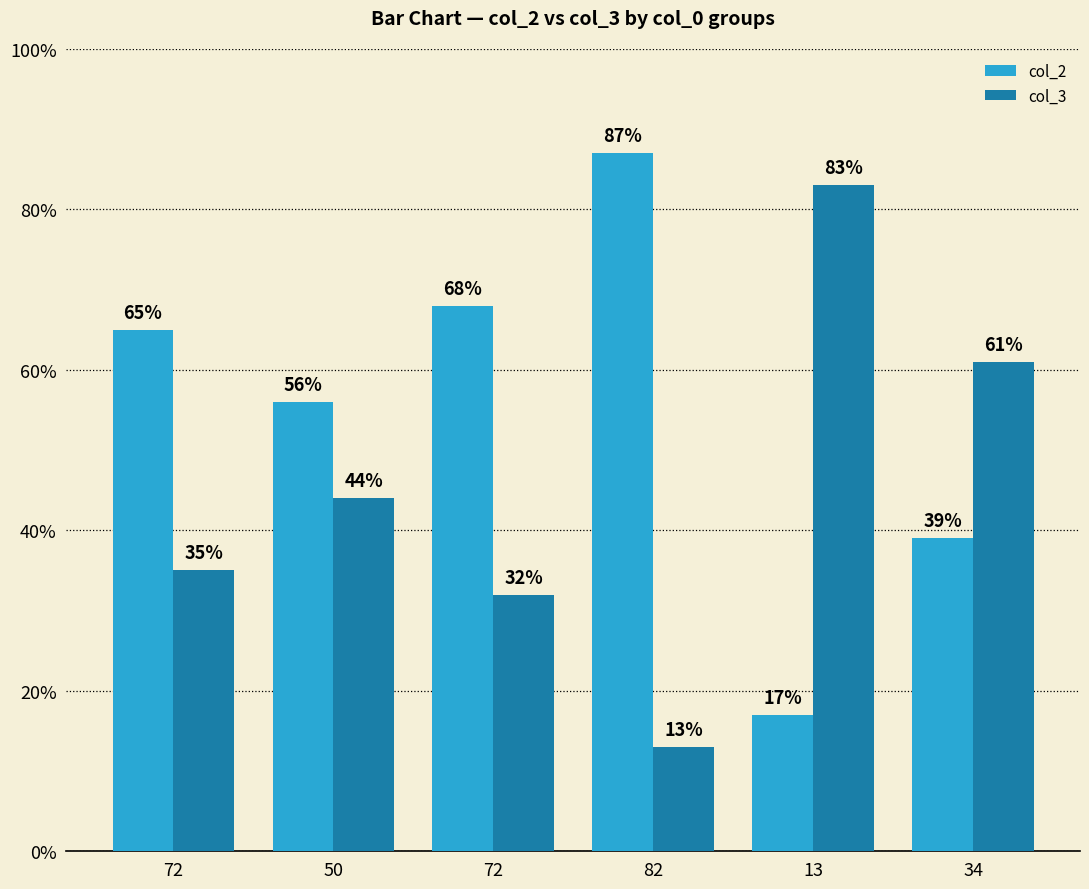

At how many categories does at least one series exceed 47?

6